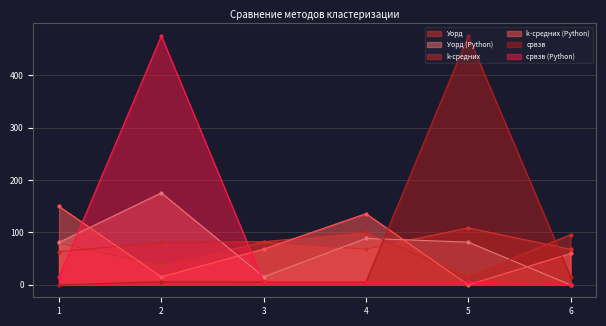

What is the difference between the maximum and second lowest values in the срвзв series?

470.3